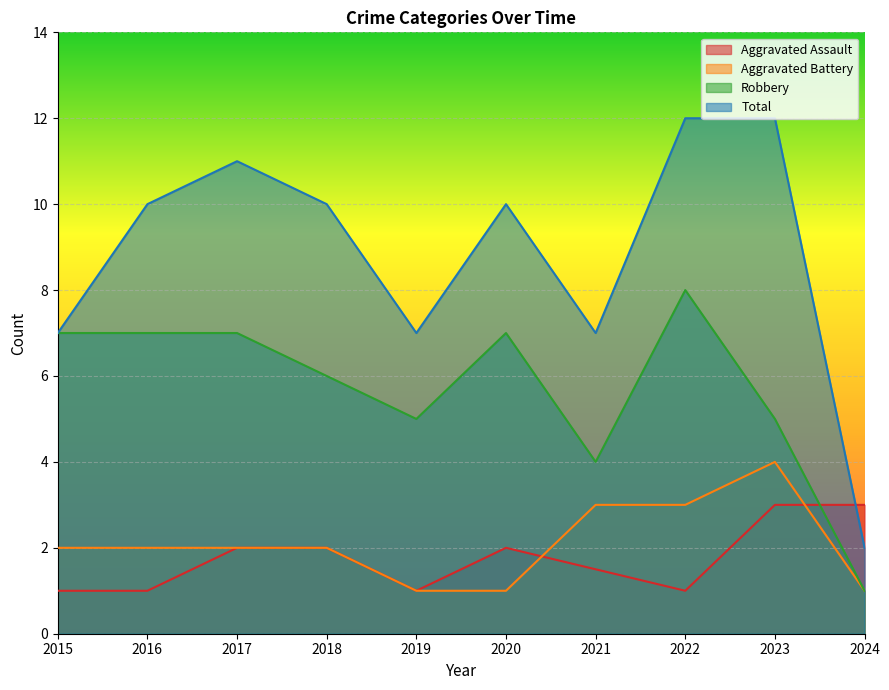

List the series in order of their peak value, highest first.

Total, Robbery, Aggravated Battery, Aggravated Assault